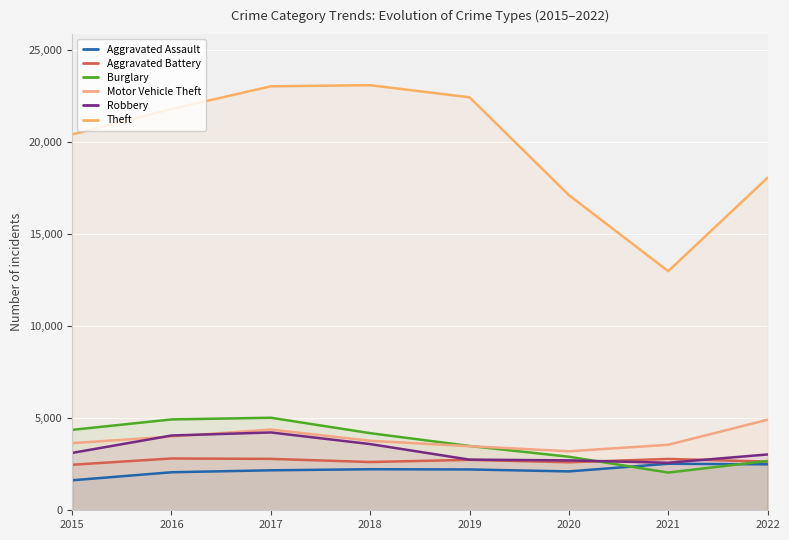

True or false: Robbery and Theft intersect in this chart.

False